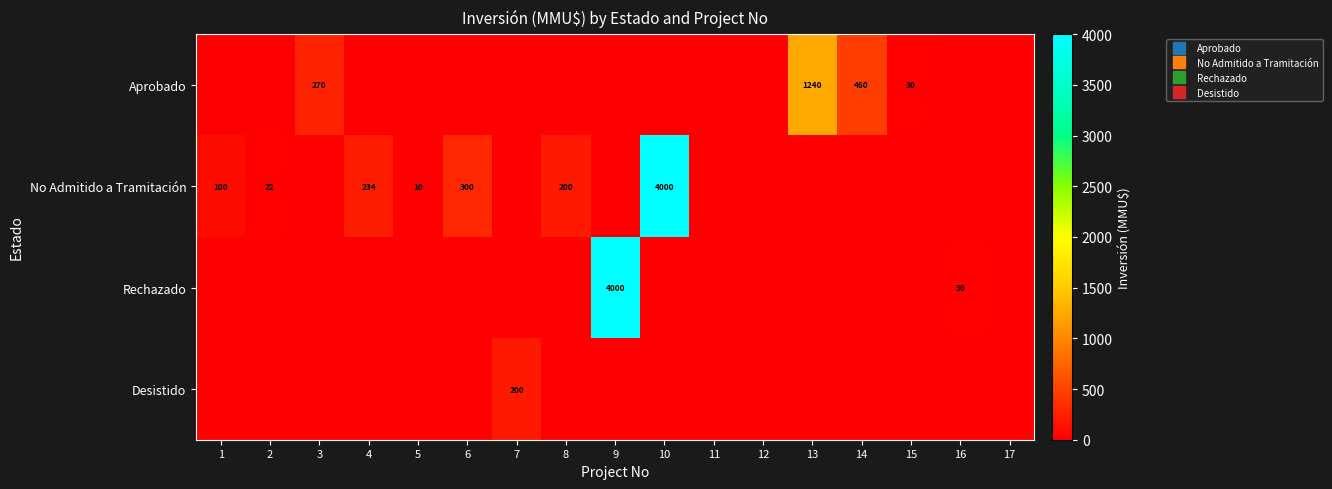

The value of Aprobado at 12 is 0. True or false?

True